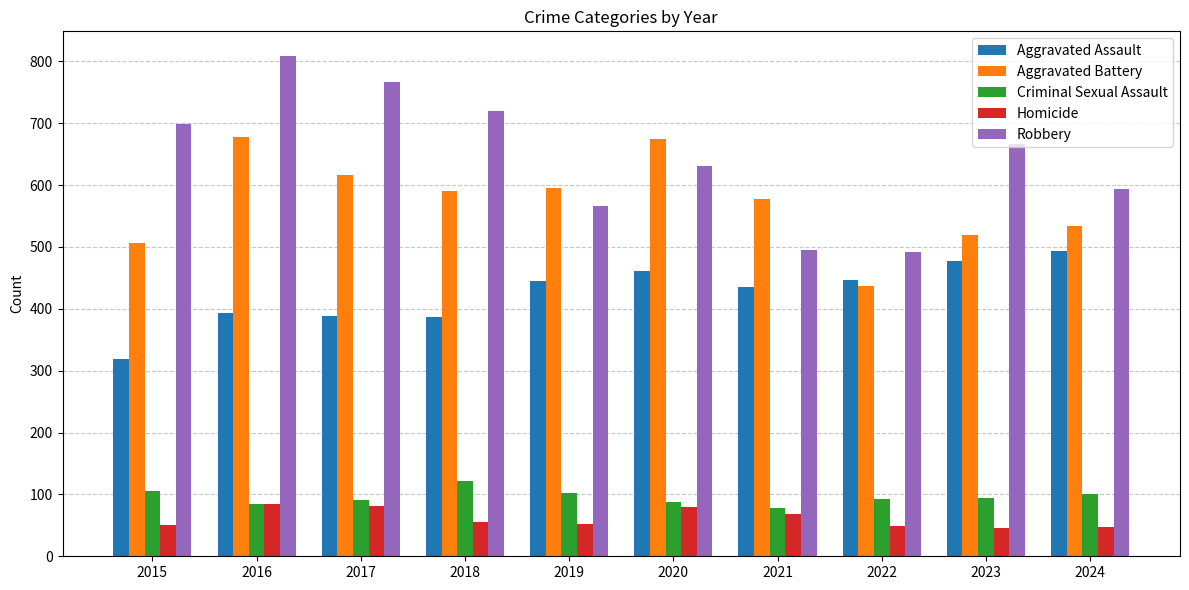

At which label does Criminal Sexual Assault reach its peak?

2018